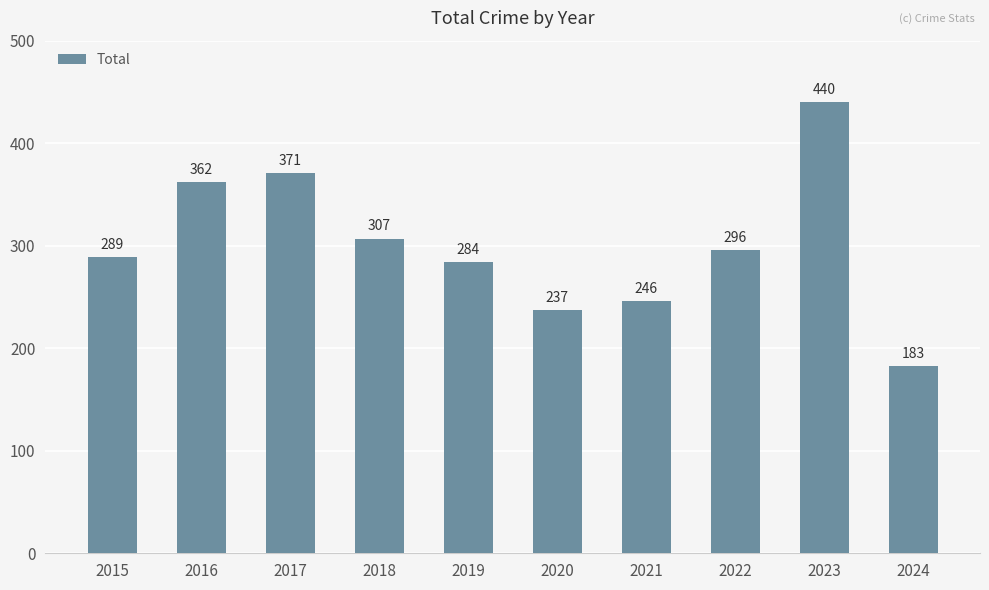

At which category does the chart reach its peak across all series?

2023